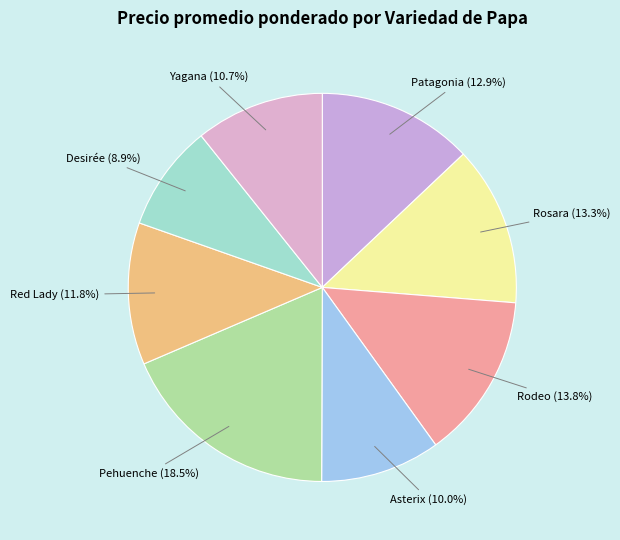

What is the ratio of the value at Patagonia to the value at Rosara?

1.0